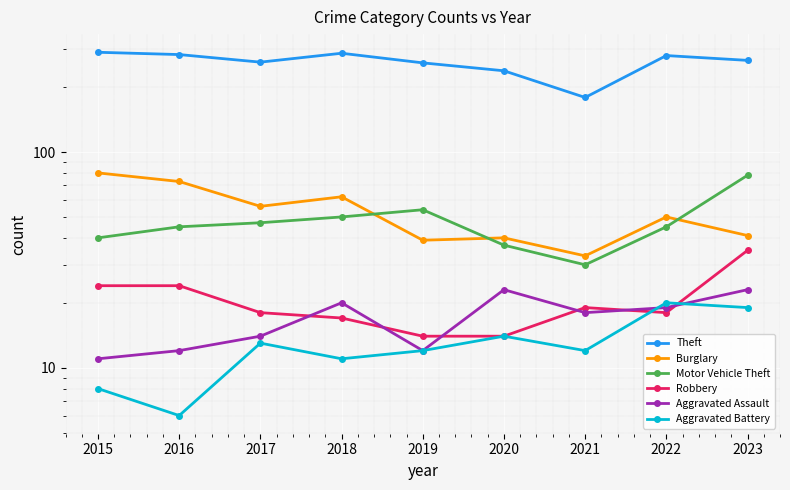

What are all the series names shown in the legend?

Theft, Burglary, Motor Vehicle Theft, Robbery, Aggravated Assault, Aggravated Battery